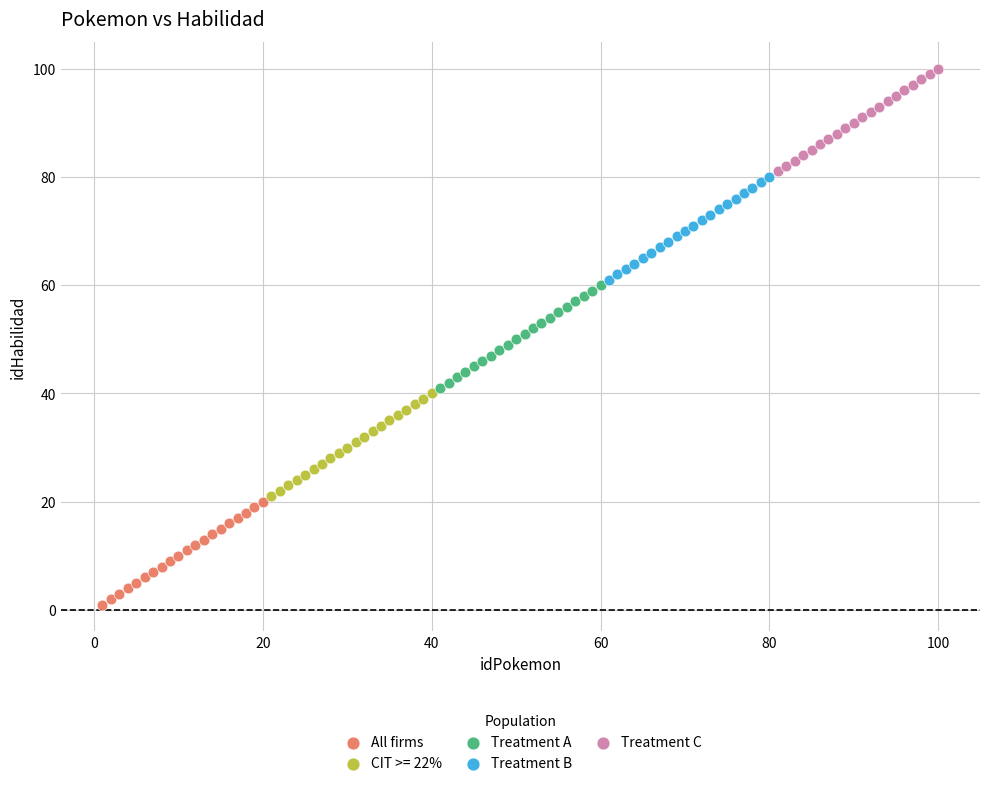

Which series contains the lowest Y value?

All firms